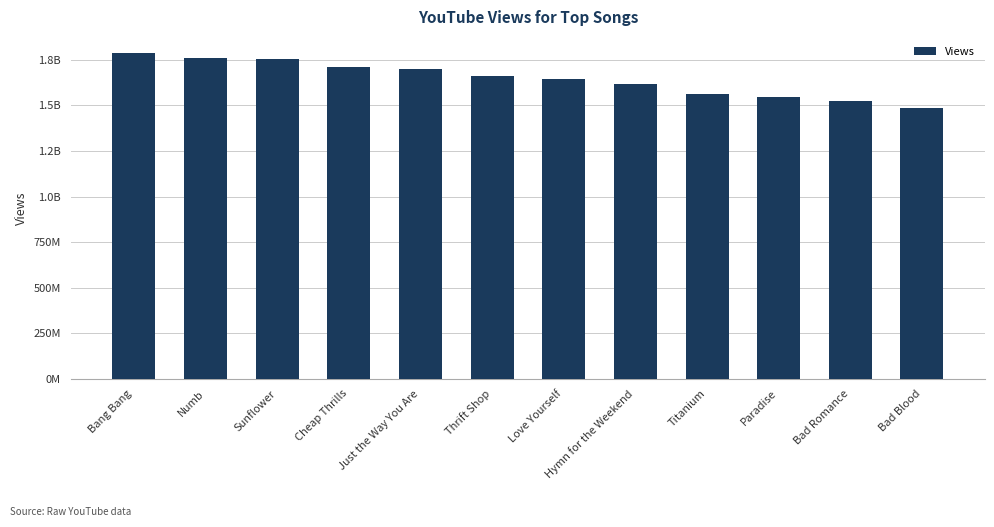

Rank the categories by value from lowest to highest.

Bad Blood, Bad Romance, Paradise, Titanium, Hymn for the Weekend, Love Yourself, Thrift Shop, Just the Way You Are, Cheap Thrills, Sunflower, Numb, Bang Bang